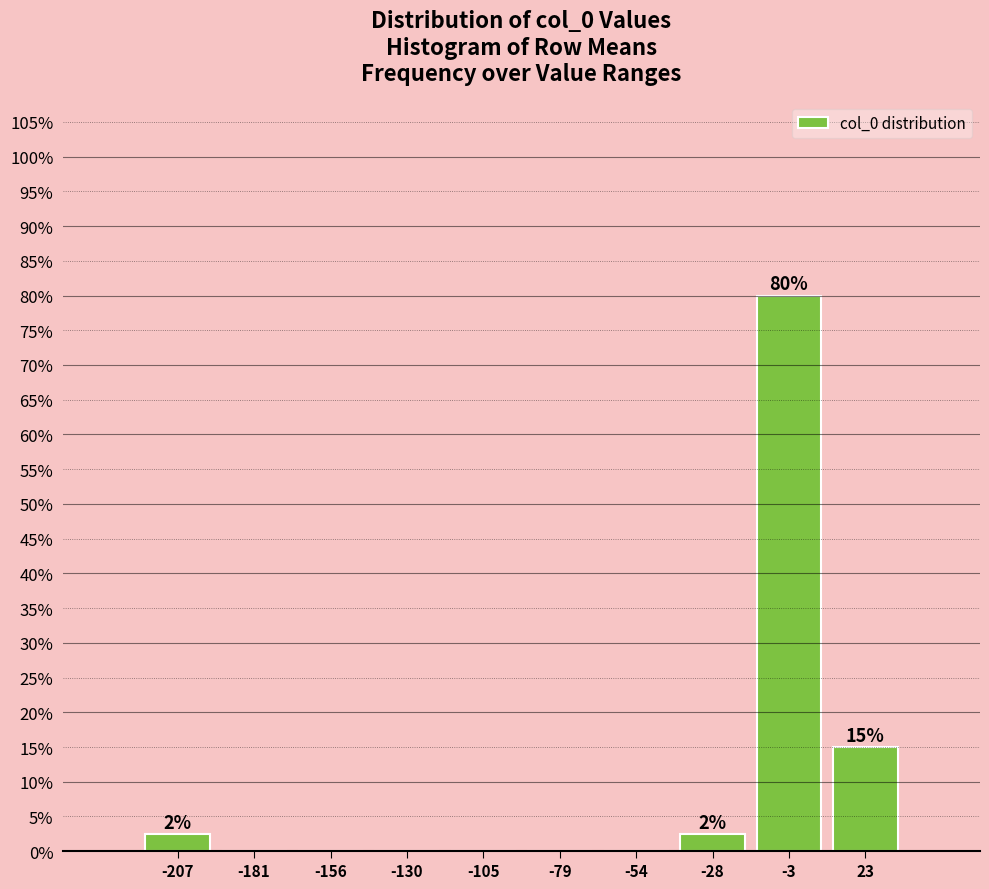

Which range on the x-axis has the tallest bar?

-15 to 10